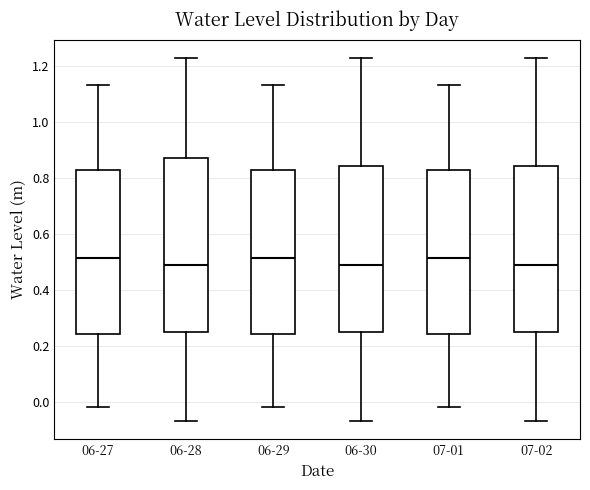

Reading left to right, read every box against the y-axis: the position of its median line, the range the box covers, and the ends of its whiskers. The values are not printed on the chart, so give them approximately, as read against the axis.

06-27: median 0.52, box 0.24 to 0.82, whiskers -0.02 to 1.14
06-28: median 0.48, box 0.24 to 0.86, whiskers -0.06 to 1.22
06-29: median 0.52, box 0.24 to 0.82, whiskers -0.02 to 1.14
06-30: median 0.48, box 0.24 to 0.84, whiskers -0.06 to 1.22
07-01: median 0.52, box 0.24 to 0.82, whiskers -0.02 to 1.14
07-02: median 0.48, box 0.24 to 0.84, whiskers -0.06 to 1.22